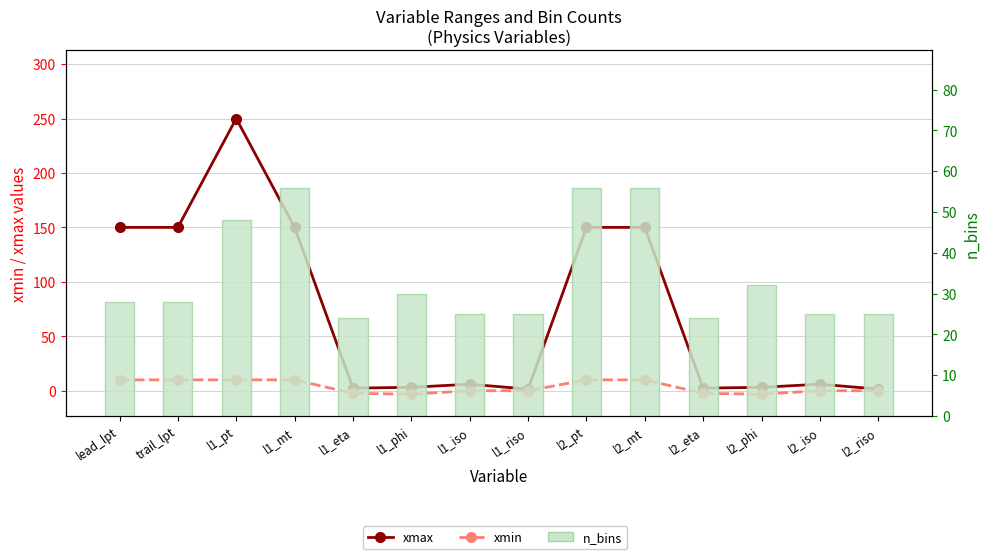

Is it true that n_bins equals 30.0 at l1_phi?

True